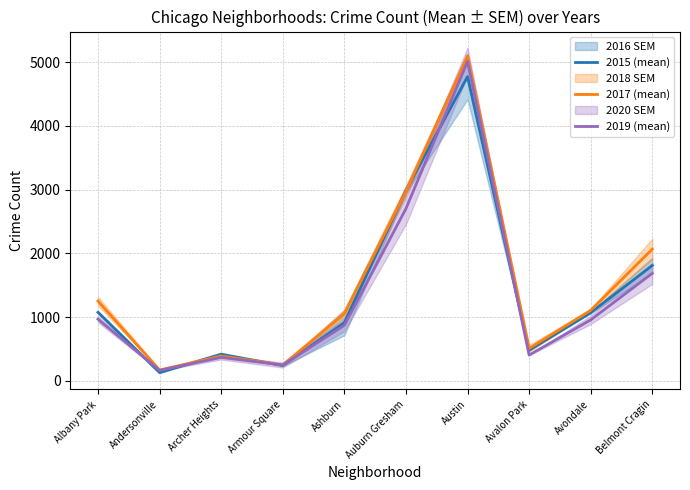

What is the minimum value shown in the chart?

131